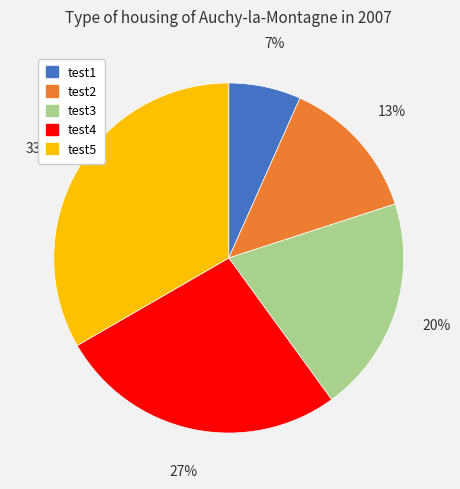

Approximately how many times larger is the value at test4 compared to test5?

0.8